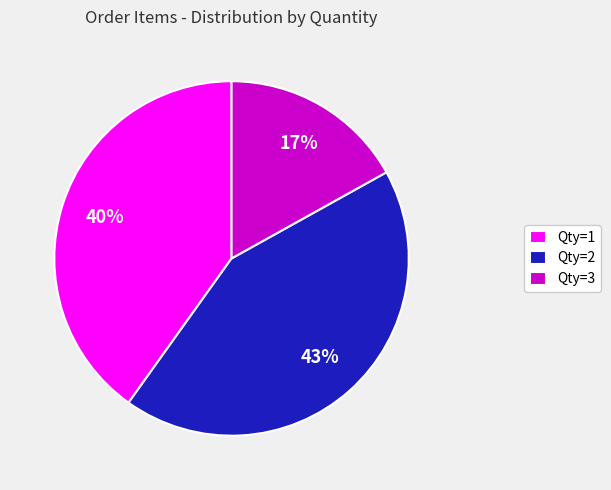

True or false: Qty=2 accounts for 56% of the total.

False